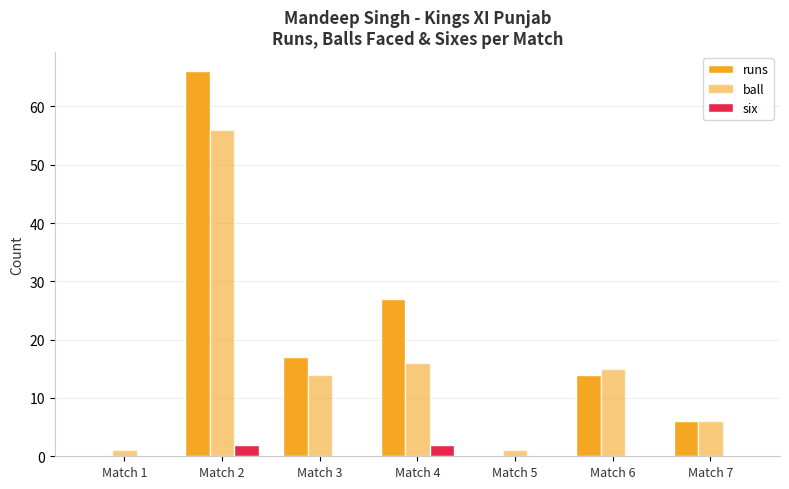

How many distinct data groups are displayed?

3